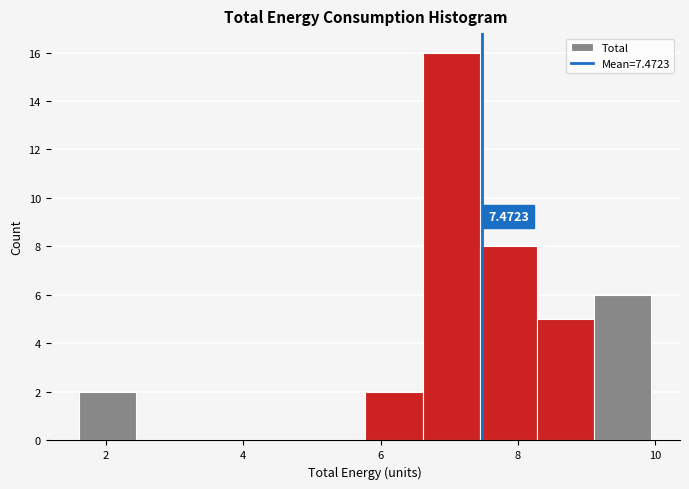

Over which range of the x-axis is the bar tallest?

6.6 to 7.4